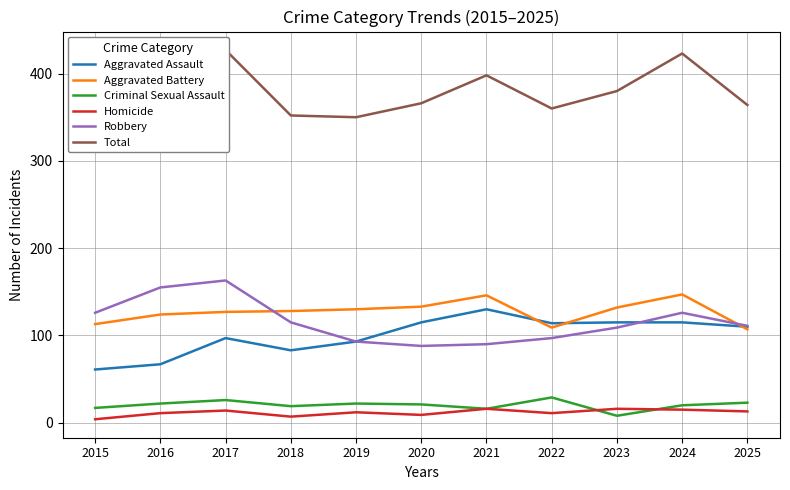

How many categories are shown in the chart?

11